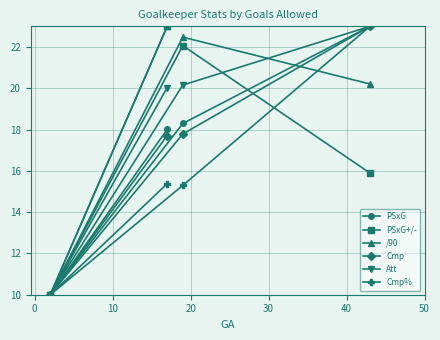

How many data points in Cmp% are above 15?

3